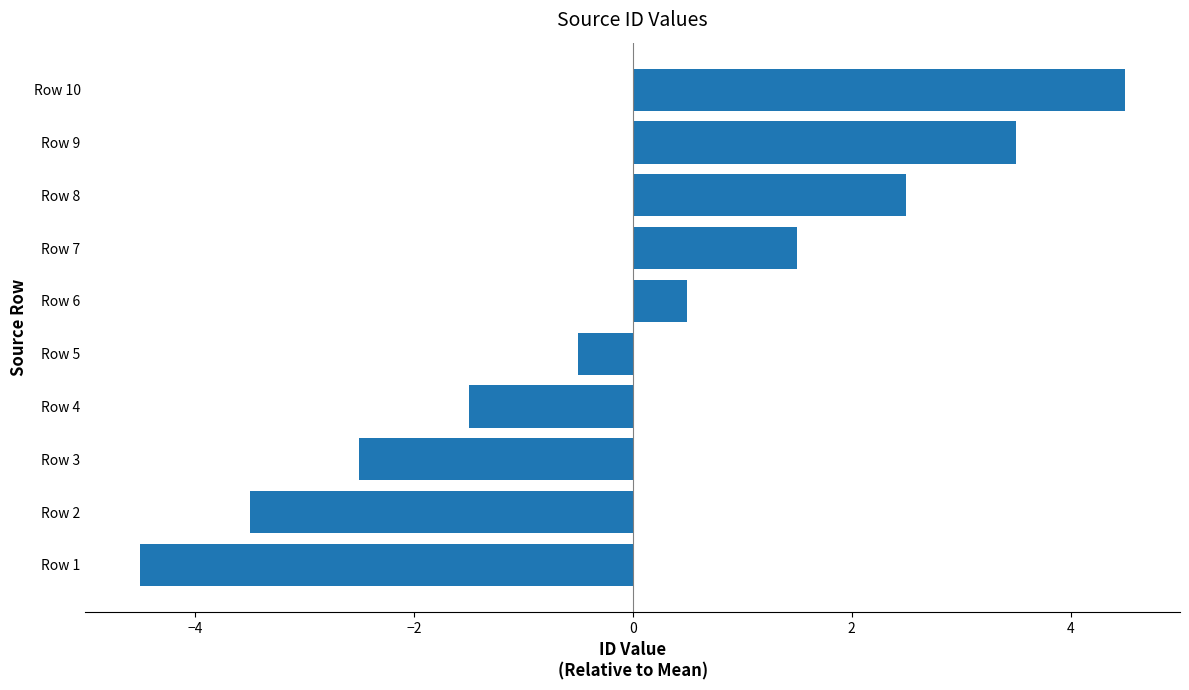

The chart shows a value of -6.7 at Row 1. True or false?

False